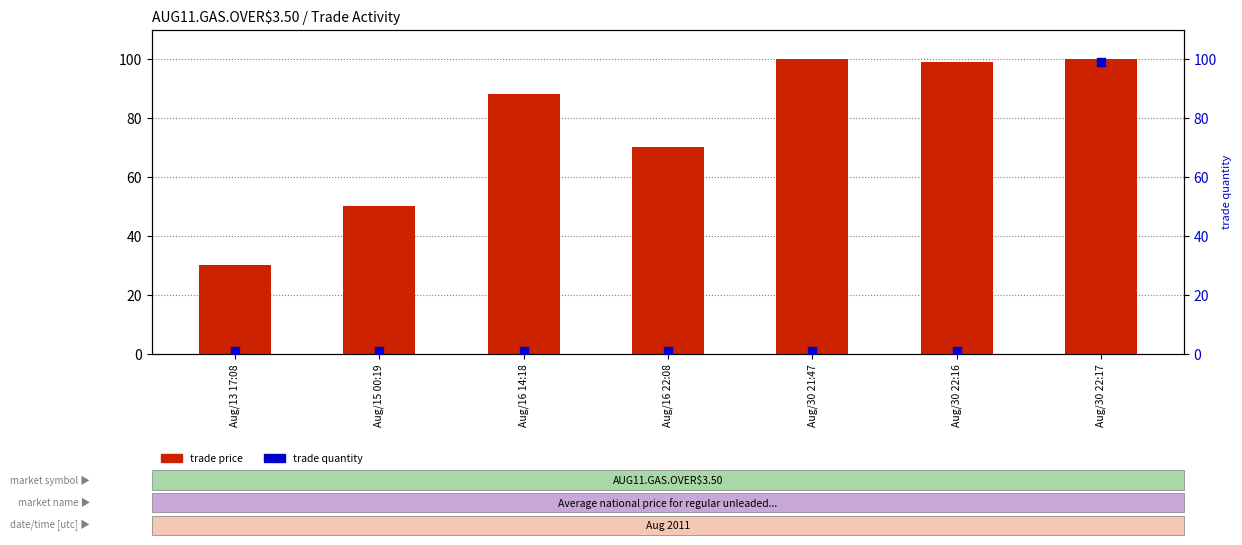

At which category is the sum across all series the highest?

Aug/30 22:17